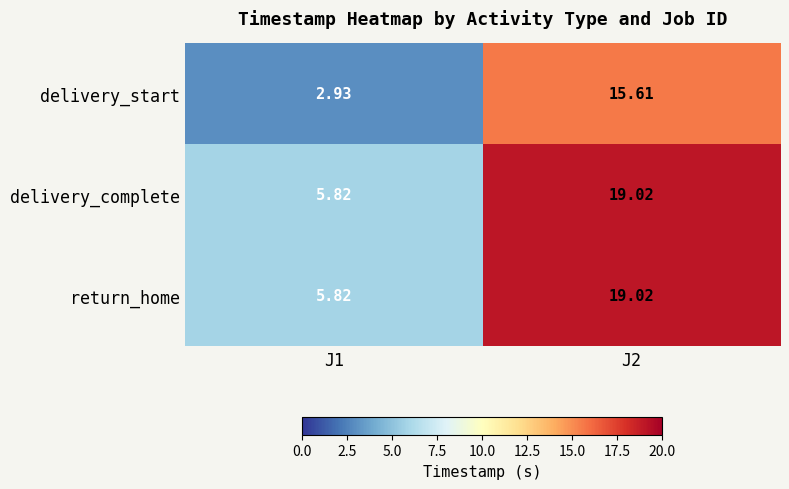

Is the value of return_home at J1 greater than the value of delivery_complete at J2?

No